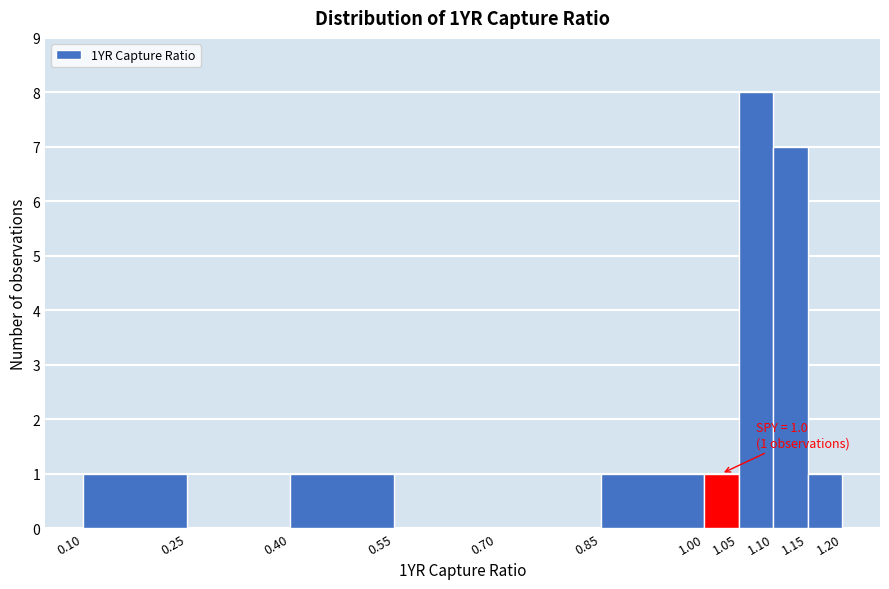

Over which range of the x-axis is the bar tallest?

1.05 to 1.10